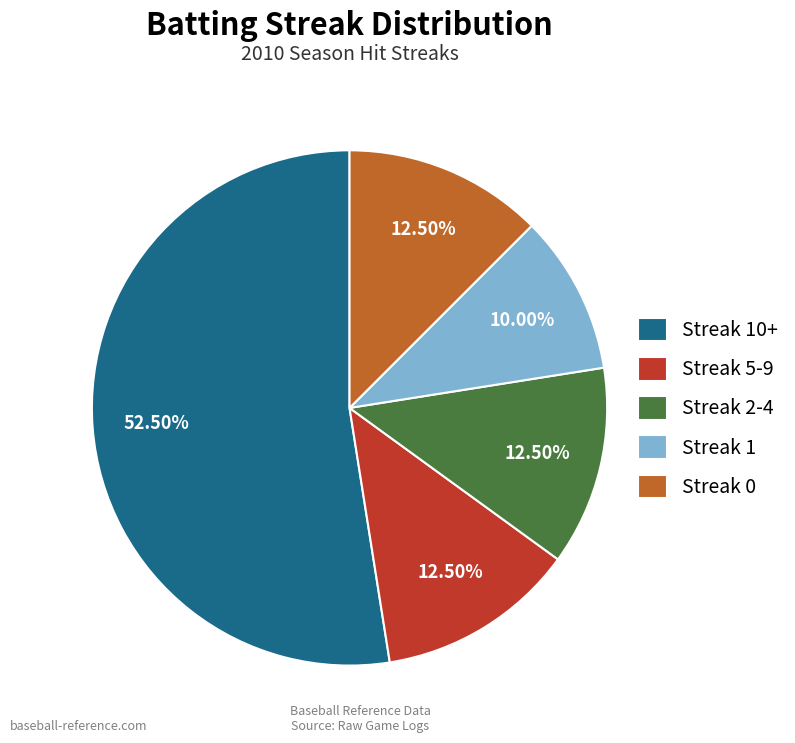

Which category has the smallest portion of the pie?

Streak 1